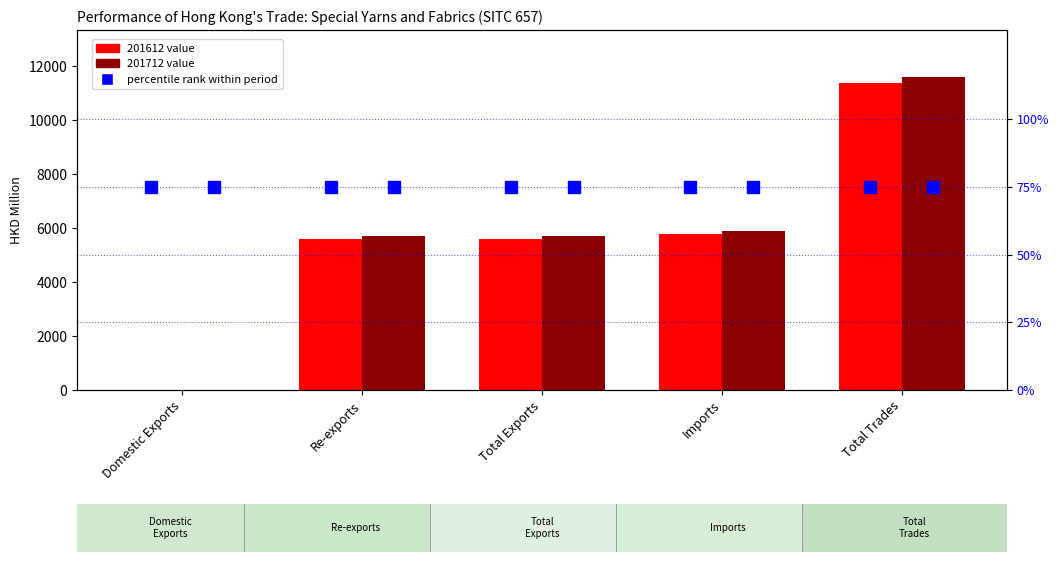

At which label does 201612 first exceed 5587?

Total Exports